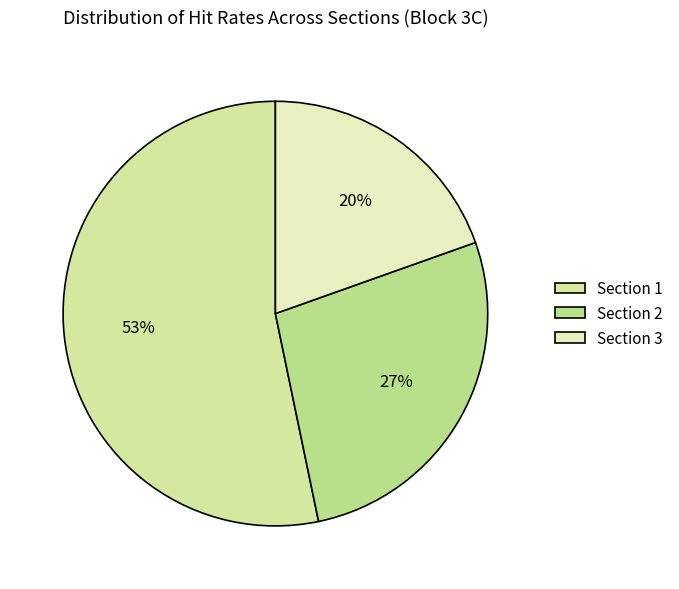

Between Section 1 and Section 3, which is larger?

Section 1